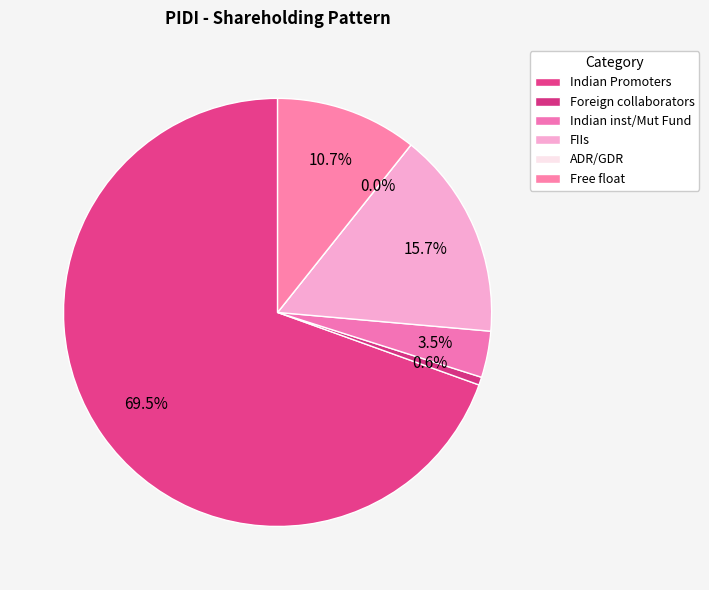

What is the change in value from FIIs to Free float?

-5.0